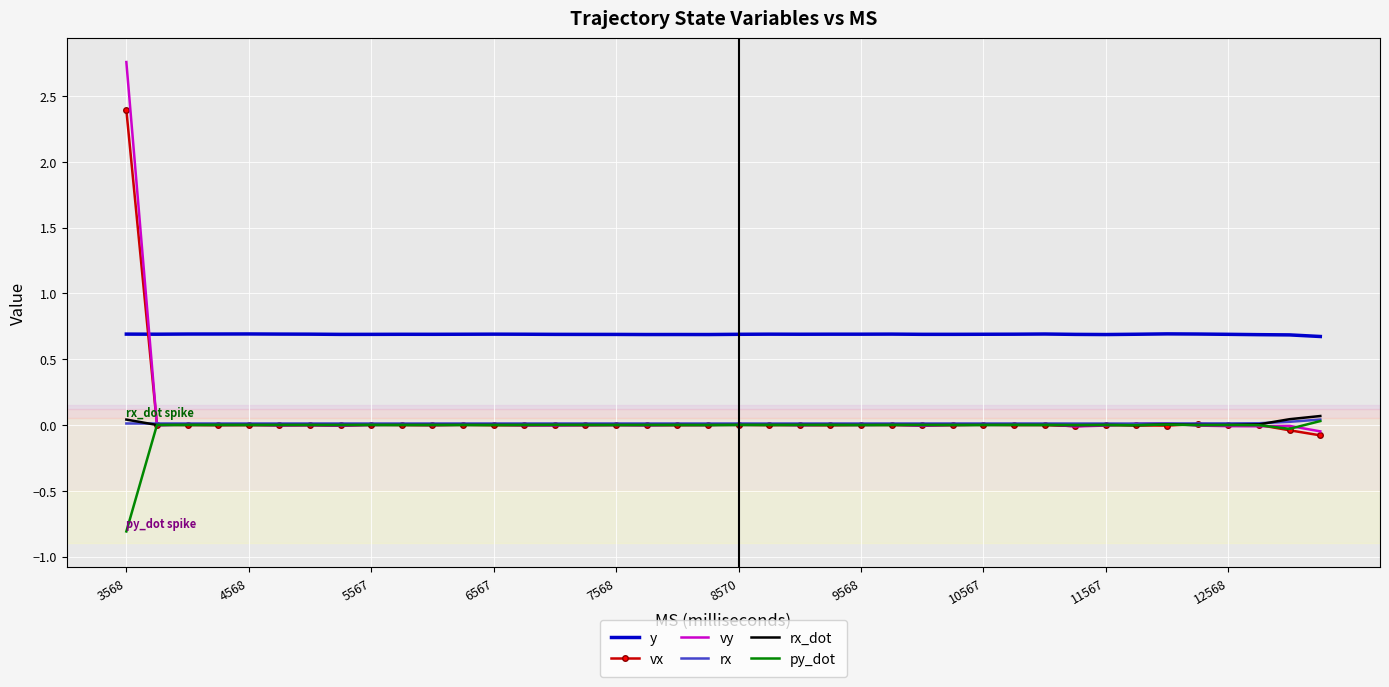

Which series has the largest range (max minus min)?

vy